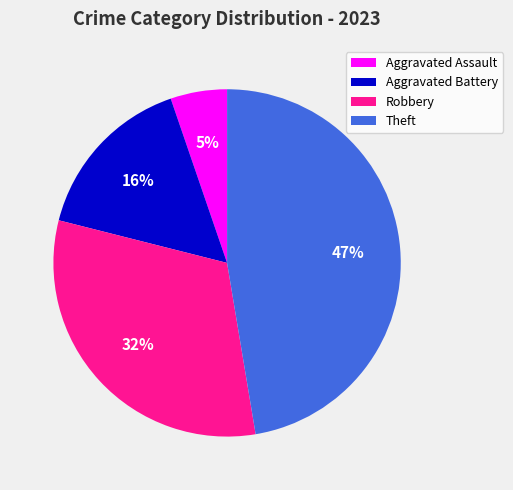

True or false: Aggravated Battery accounts for 31% of the total.

False